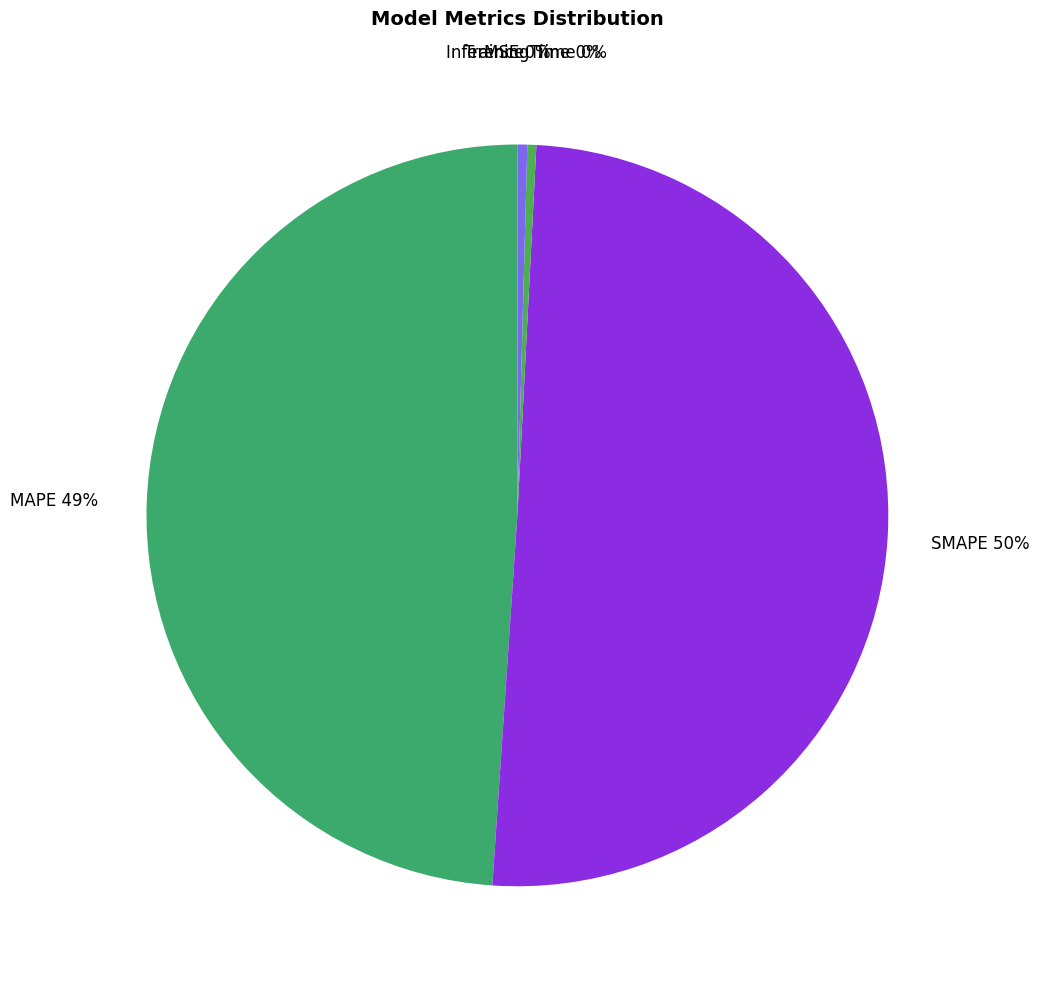

Which slice represents more than half of the pie?

SMAPE